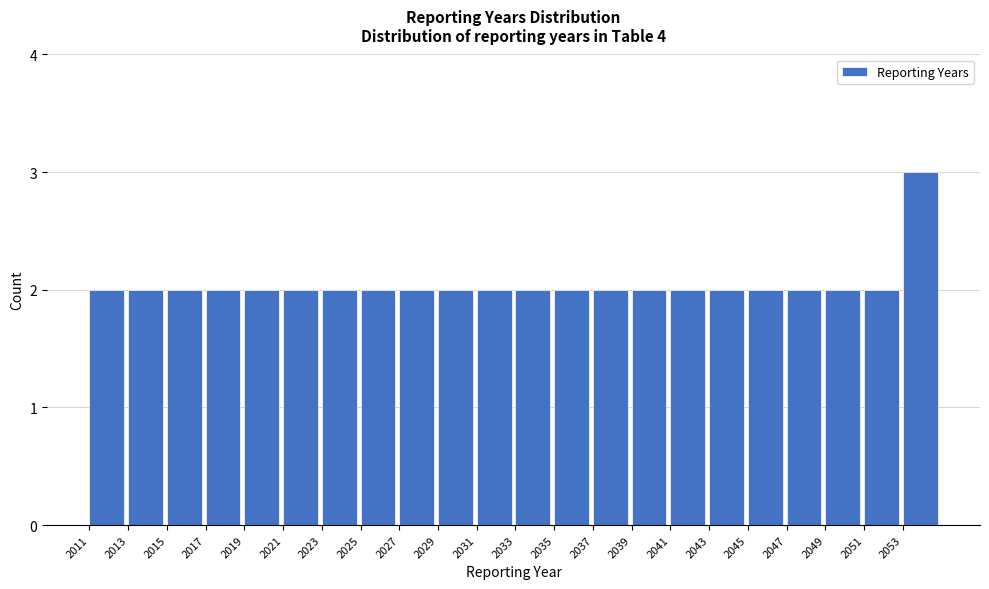

Over which range of the x-axis is the bar tallest?

2053 to 2055